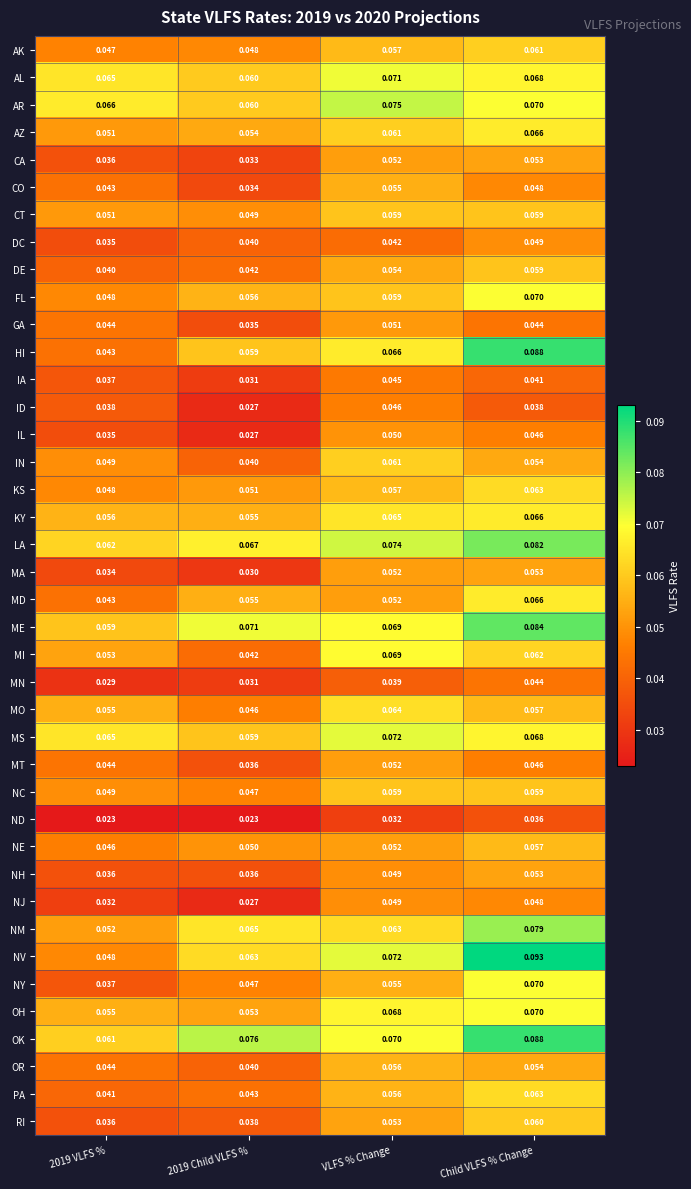

Which series has the largest total across all categories?

OK